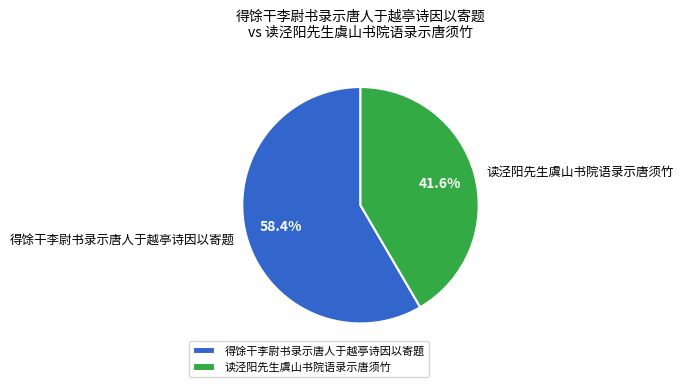

What portion of the pie excludes 读泾阳先生虞山书院语录示唐须竹?

58.4%